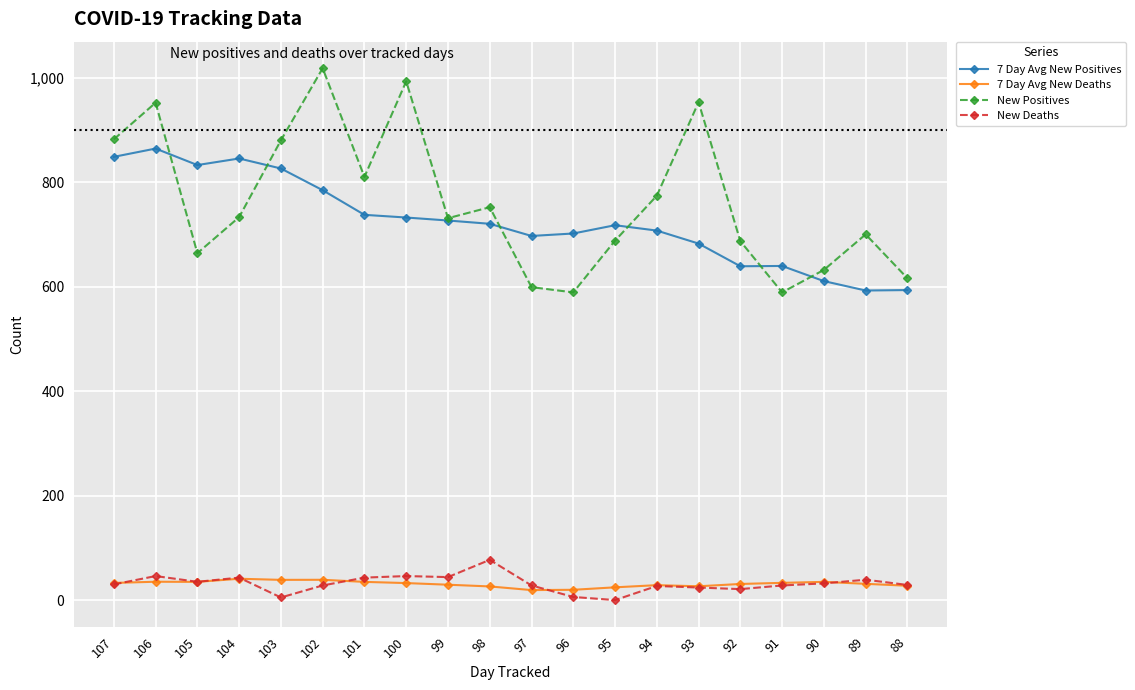

What is the difference between the second highest and minimum values in the New Deaths series?

46.0